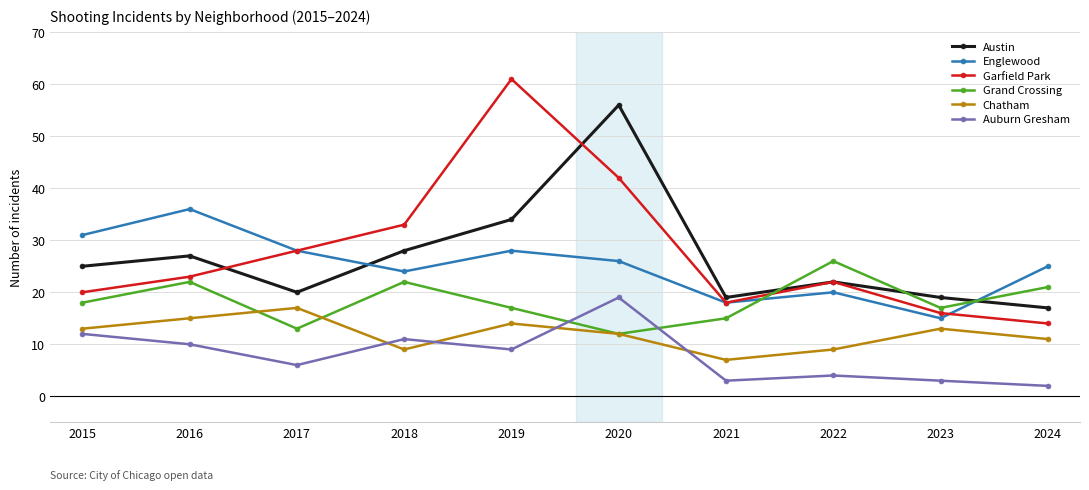

After their last crossing, which series has the higher values: Auburn Gresham or Grand Crossing?

Grand Crossing